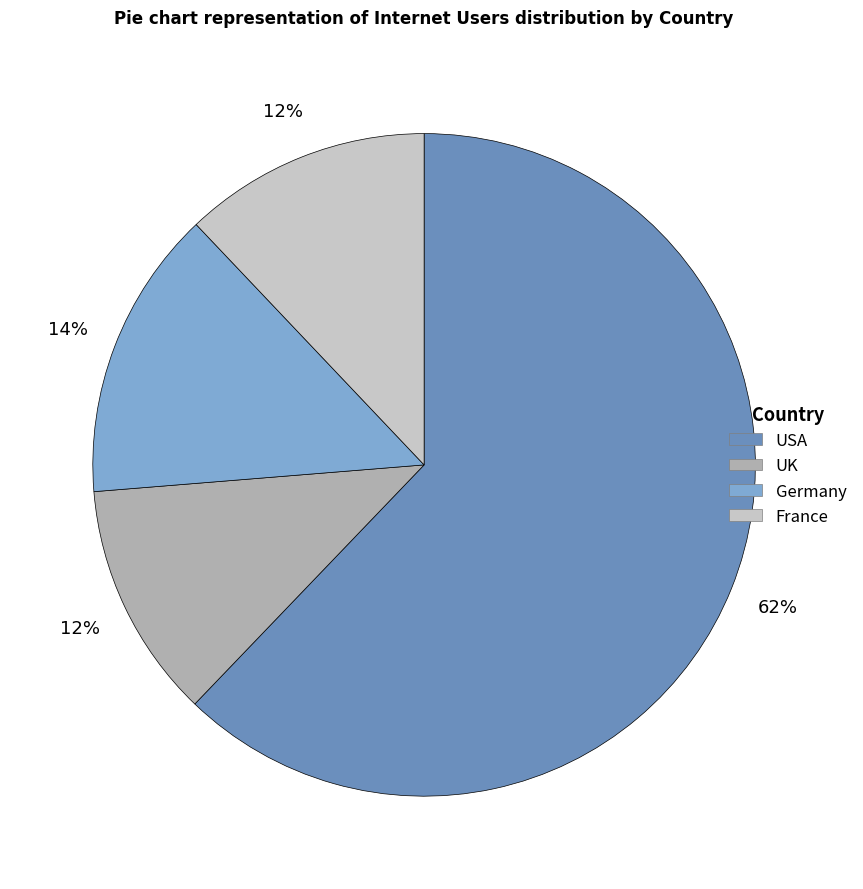

How many slices are in this pie chart?

4